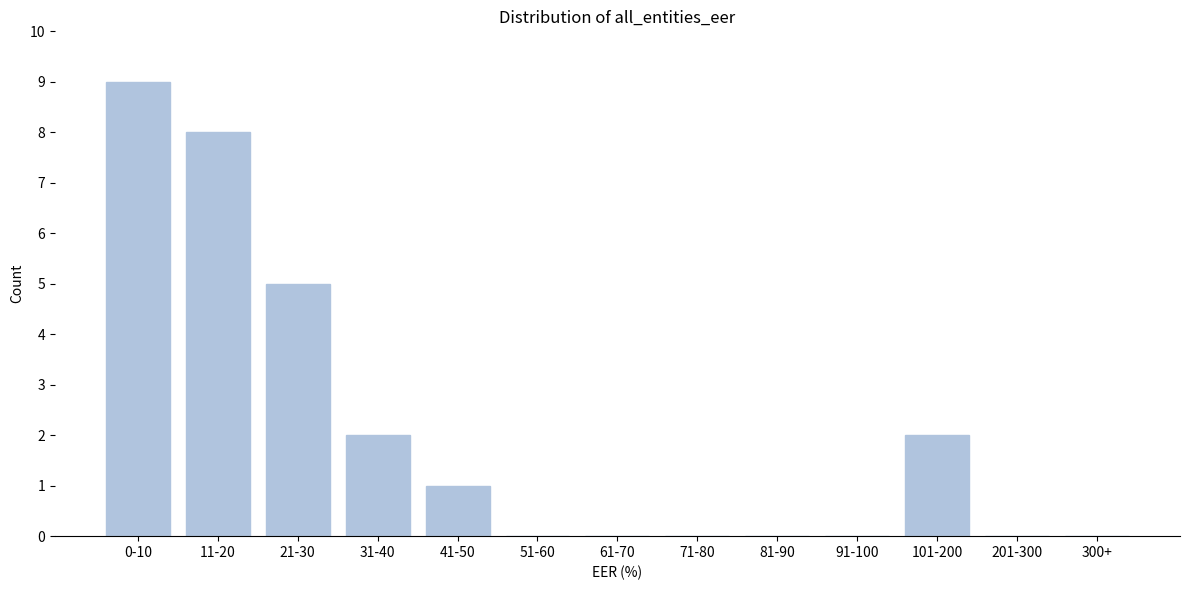

Reading left to right, extract all data points from this chart.

0-10=9	11-20=8	21-30=5	31-40=2	41-50=1	51-60=0	61-70=0	71-80=0	81-90=0	91-100=0	101-200=2	201-300=0	300+=0